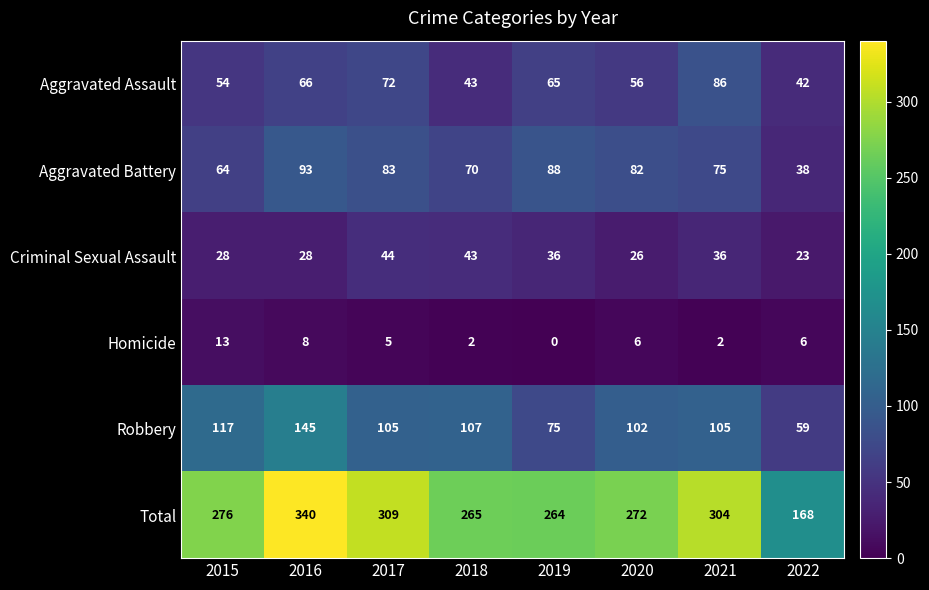

What is the greatest value displayed?

340